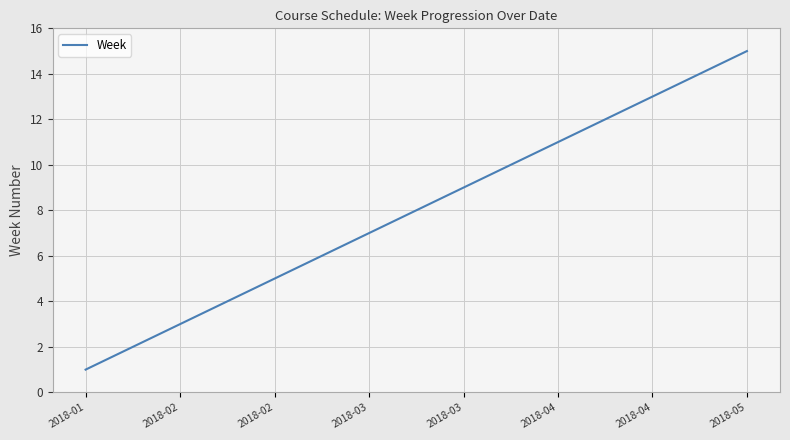

What is the greatest value displayed?

15.0